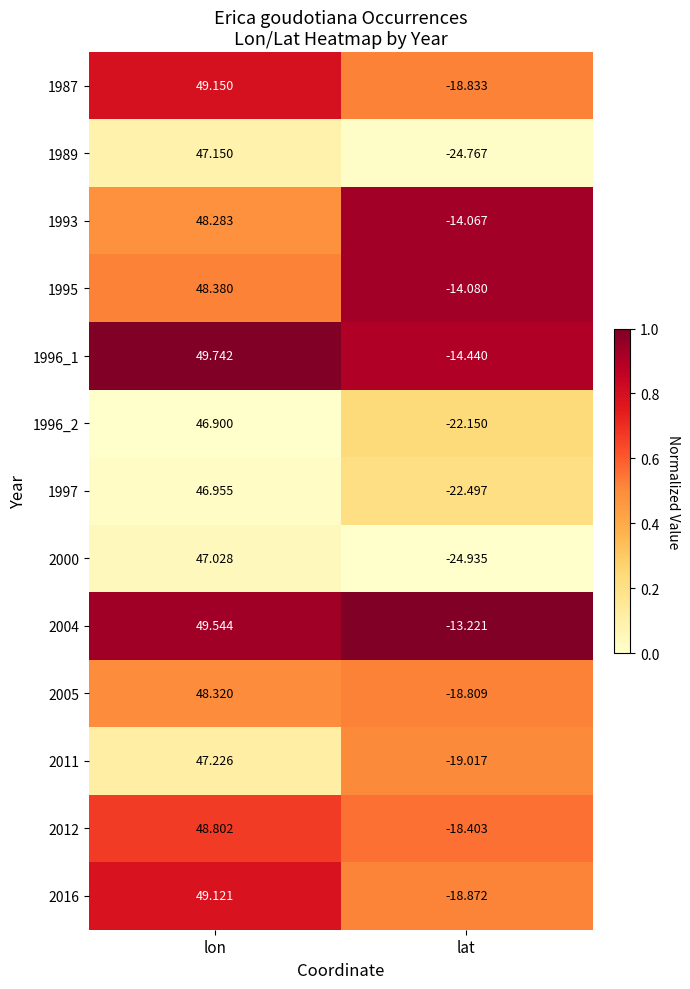

Rank the categories by 2016 value from lowest to highest.

lat, lon